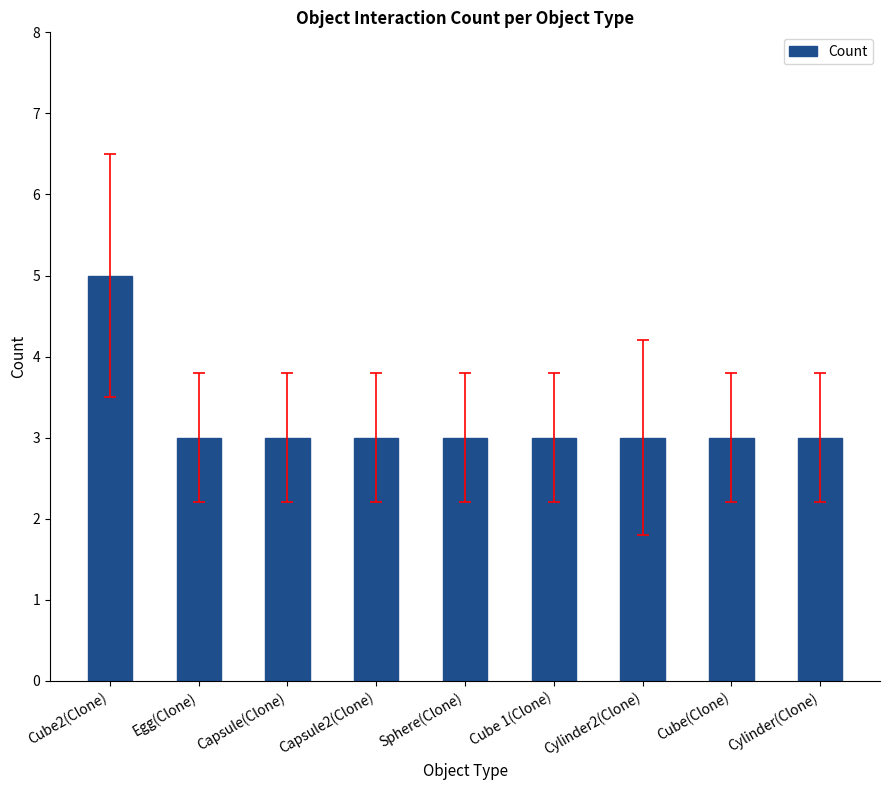

True or false: the data shows 3 at Capsule(Clone).

True